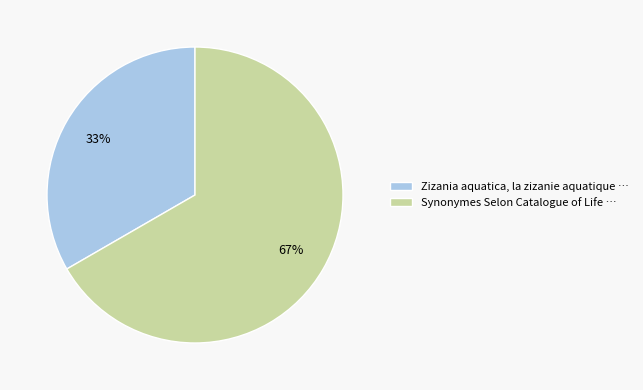

Which category has the biggest portion of the pie?

Synonymes Selon Catalogue of Life